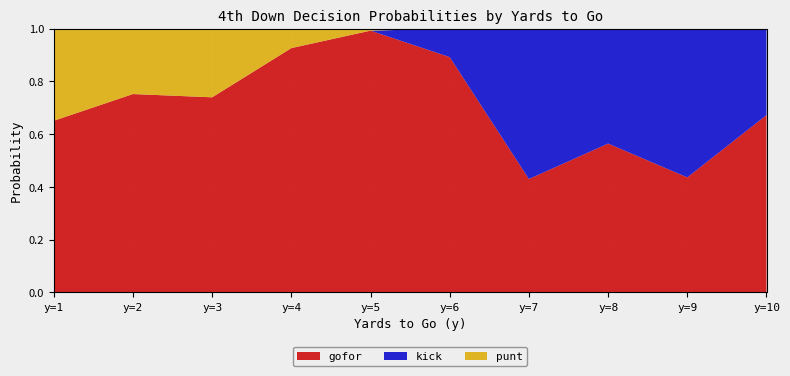

Reading left to right, list all the values displayed in this chart.

punt: 1=0.3	2=0.2	3=0.3	4=0.1	5=0.0	6=0.0	7=0.0	8=0.0	9=0.0	10=0.0
kick: 1=0.0	2=0.0	3=0.0	4=0.0	5=0.0	6=0.1	7=0.6	8=0.4	9=0.6	10=0.3
gofor: 1=0.7	2=0.8	3=0.7	4=0.9	5=1.0	6=0.9	7=0.4	8=0.6	9=0.4	10=0.7